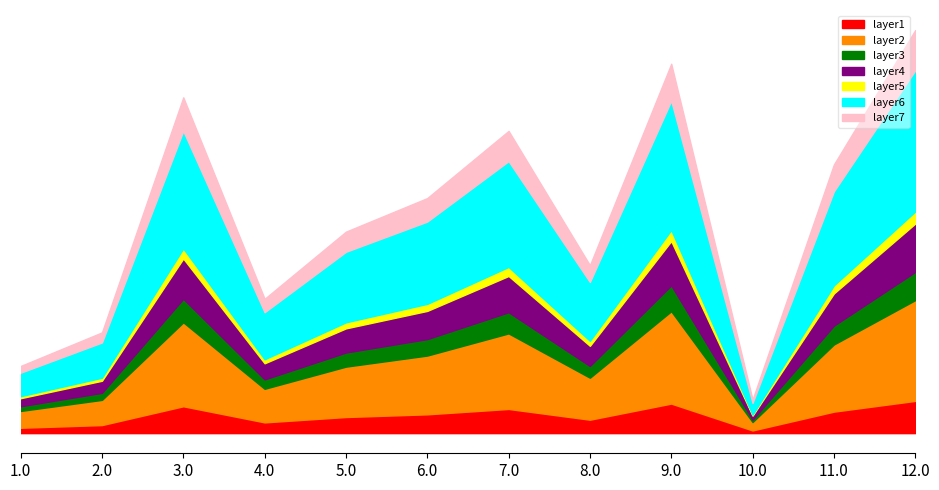

What is the value of the 5th point from the left?

5